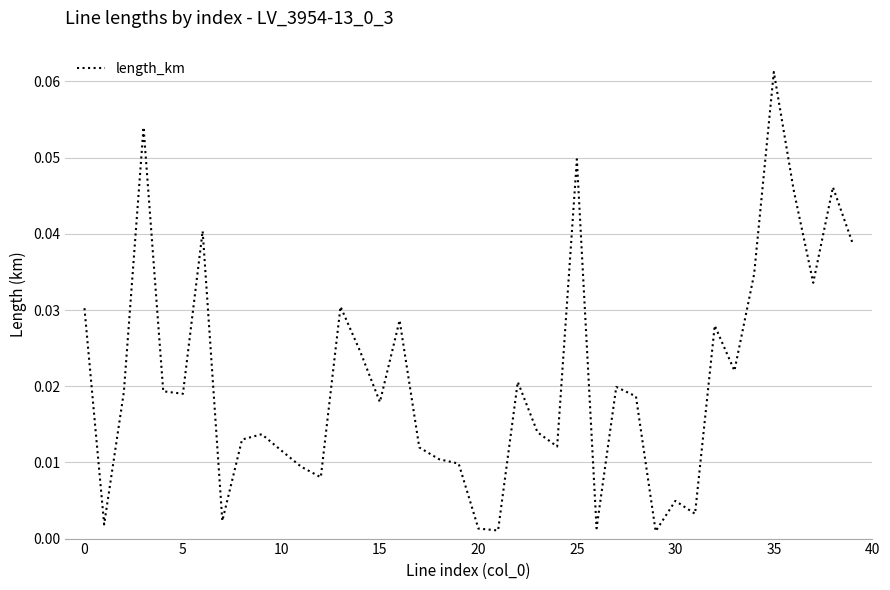

What is the difference between the maximum and minimum values?

0.1